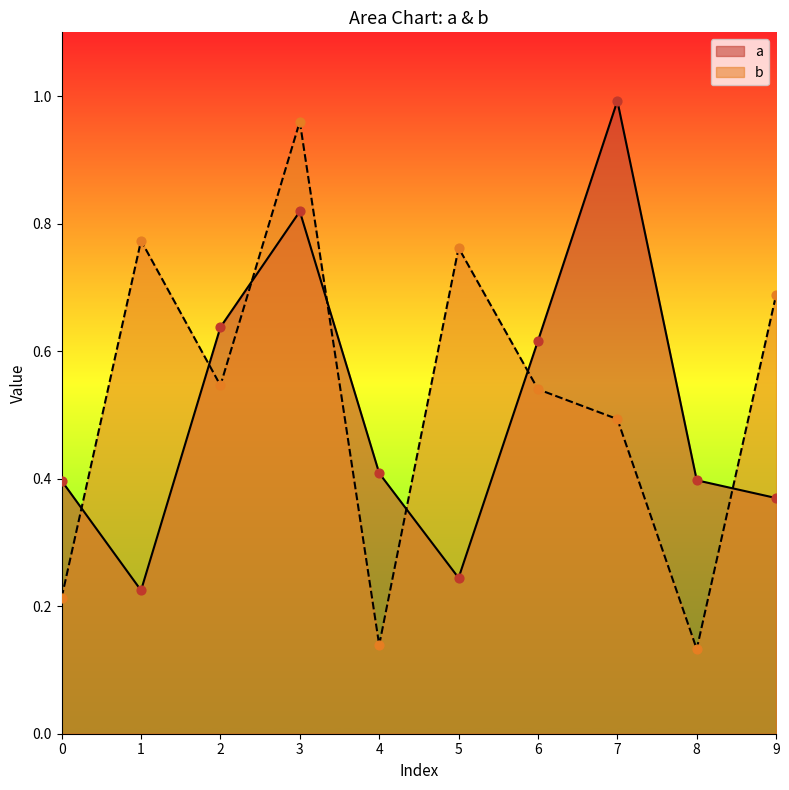

Which series has the largest total across all categories?

b